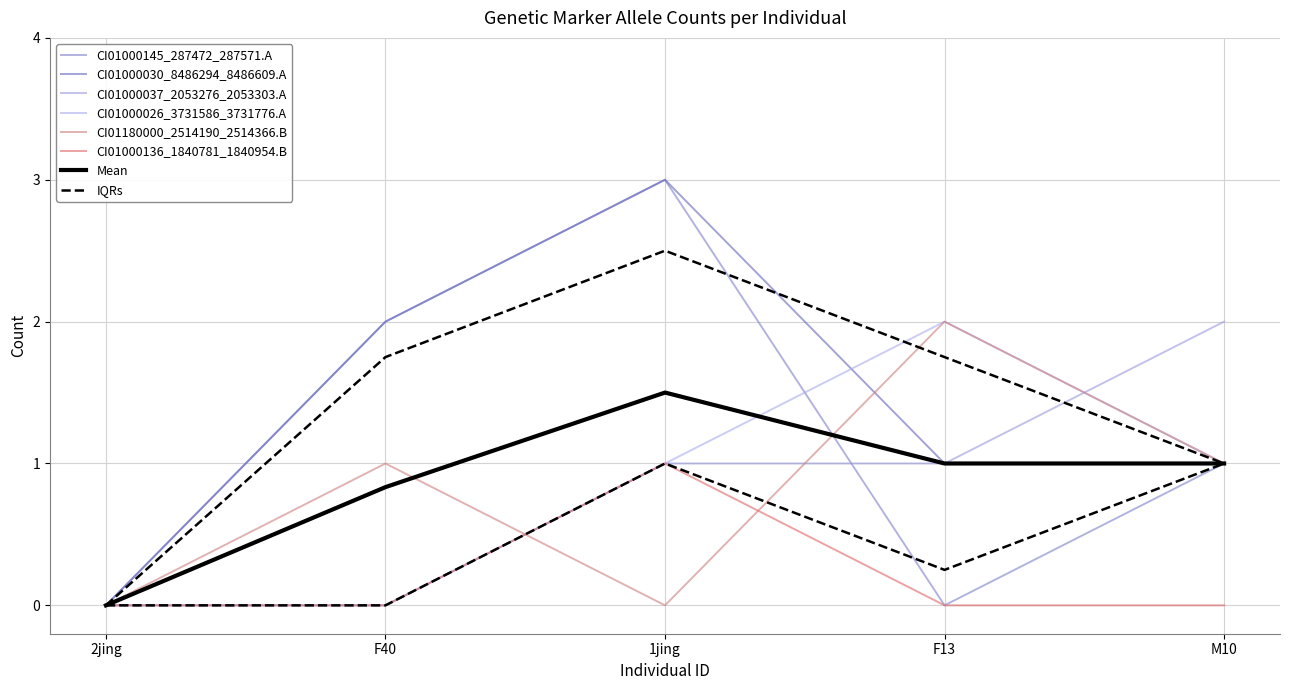

Reading left to right, list all the values displayed in this chart.

CI01000145_287472_287571.A: 2jing=0	F40=2	1jing=3	F13=0	M10=1
CI01000030_8486294_8486609.A: 2jing=0	F40=2	1jing=3	F13=1	M10=1
CI01000037_2053276_2053303.A: 2jing=0	F40=0	1jing=1	F13=1	M10=2
CI01000026_3731586_3731776.A: 2jing=0	F40=0	1jing=1	F13=2	M10=1
CI01180000_2514190_2514366.B: 2jing=0	F40=1	1jing=0	F13=2	M10=1
CI01000136_1840781_1840954.B: 2jing=0	F40=0	1jing=1	F13=0	M10=0